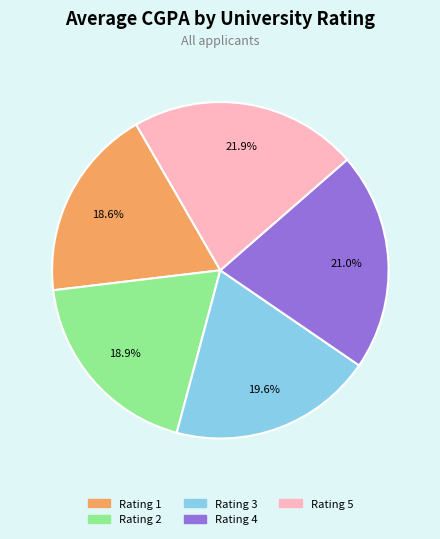

Does Rating 3 represent more than half of the total?

No